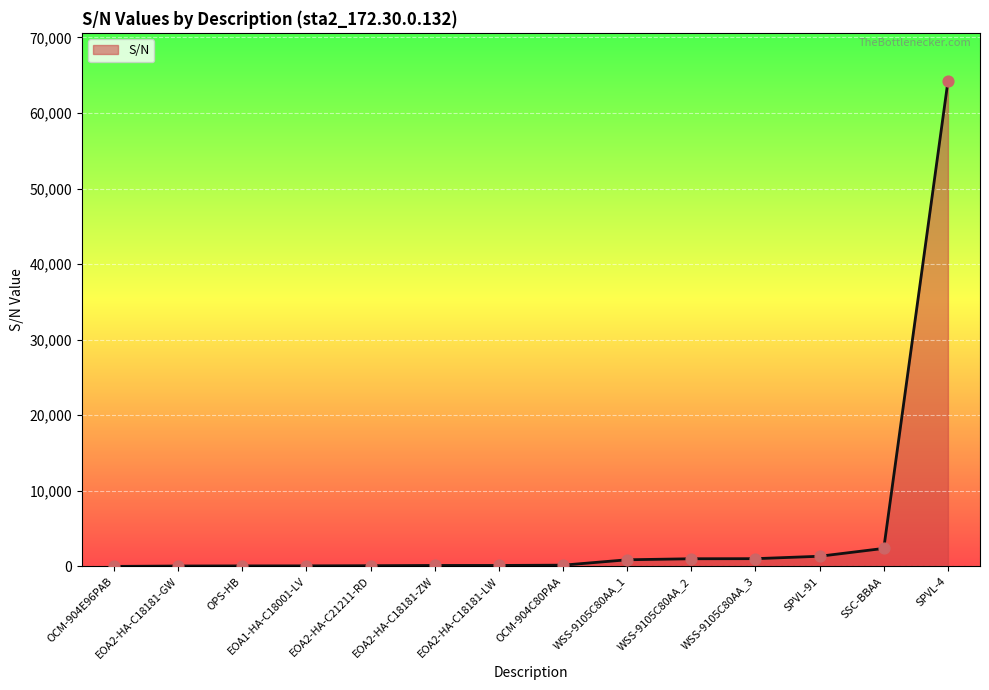

What is the change in value from WSS-9105C80AA_1 to WSS-9105C80AA_2?

+136